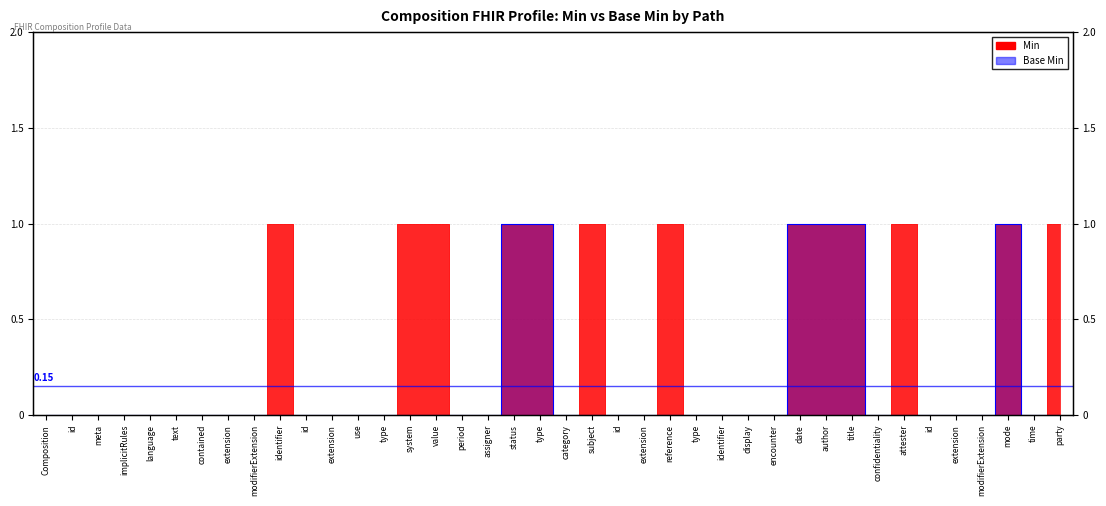

Between attester and mode, which series saw the biggest shift?

Base Min